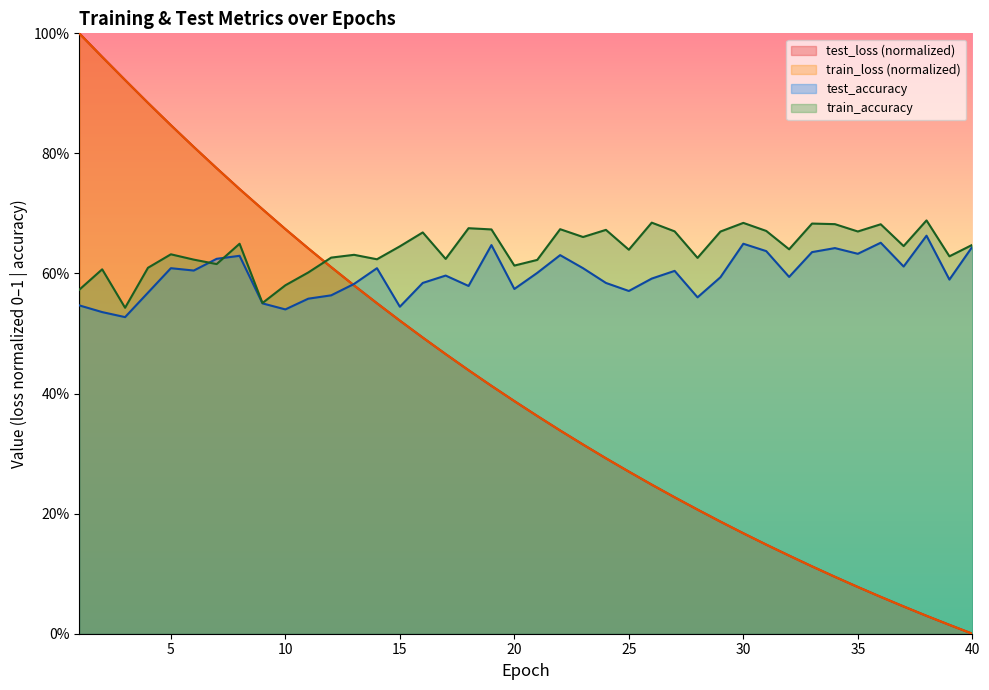

Which has a higher value, 17 or 3?

3